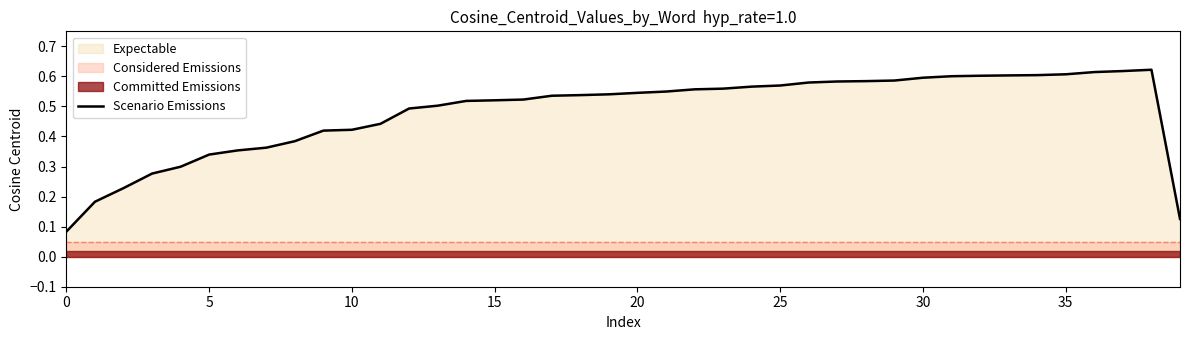

What is the average value?

0.5